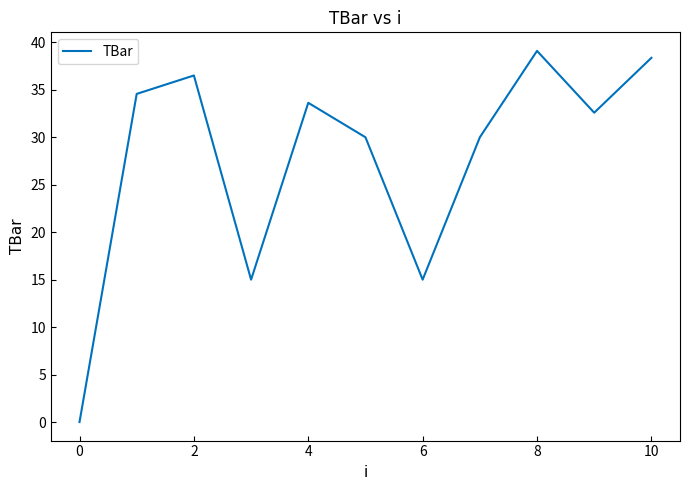

What is the maximum value shown in the chart?

39.1